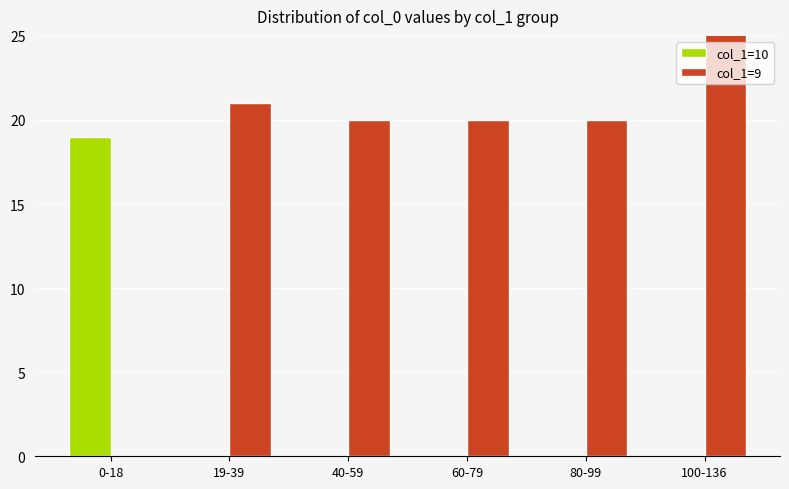

At how many categories does at least one series exceed 1?

6